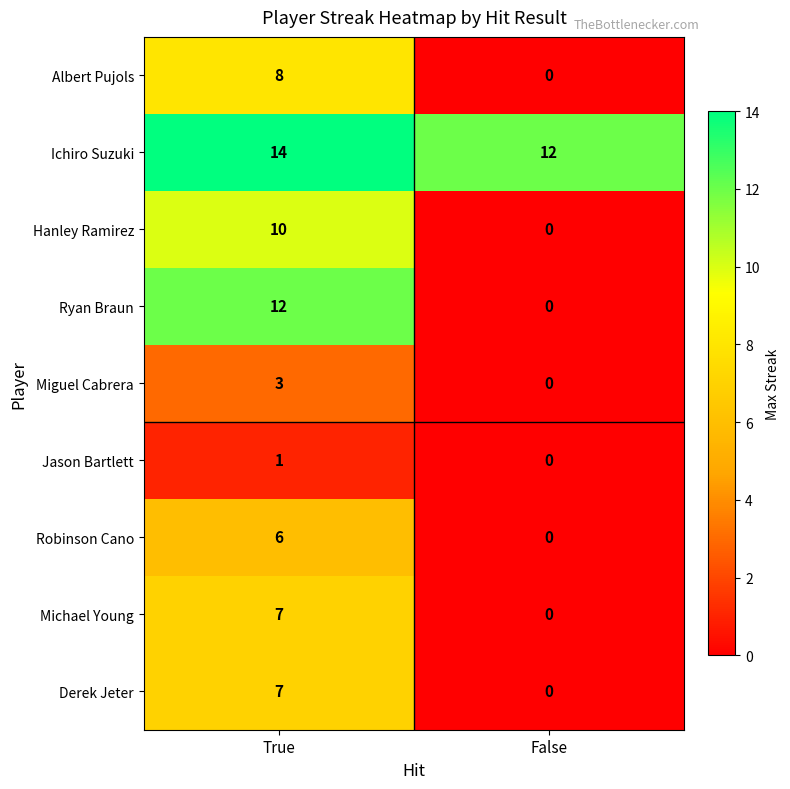

Which series changed the most between True and False?

Ryan Braun